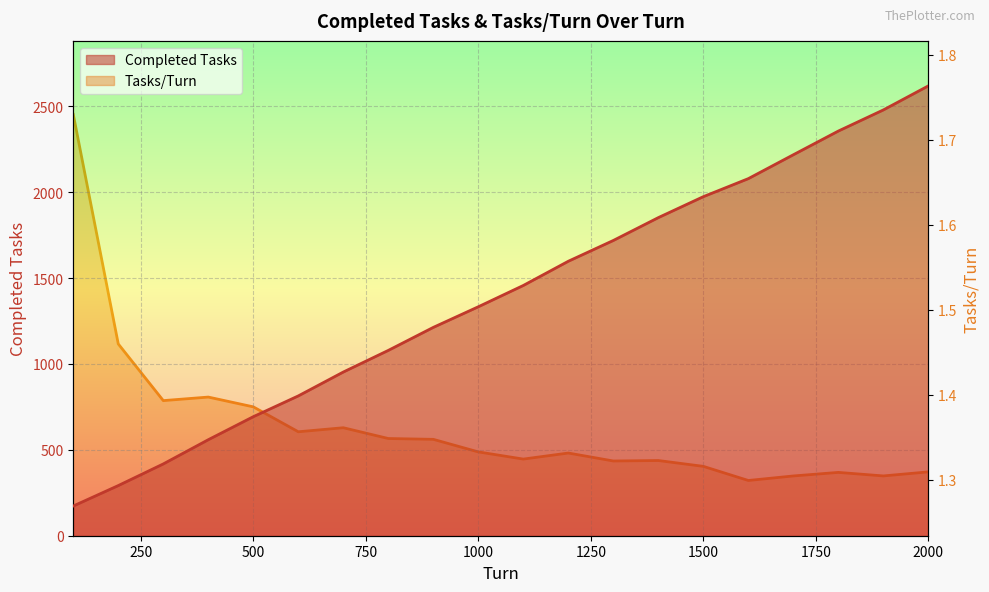

List the series in order of their overall mean, lowest first.

Tasks/Turn, Completed Tasks